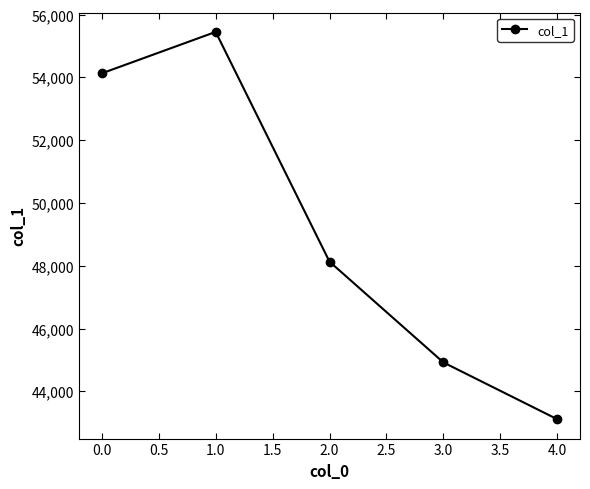

Does the chart display data point markers on the line(s)?

Yes